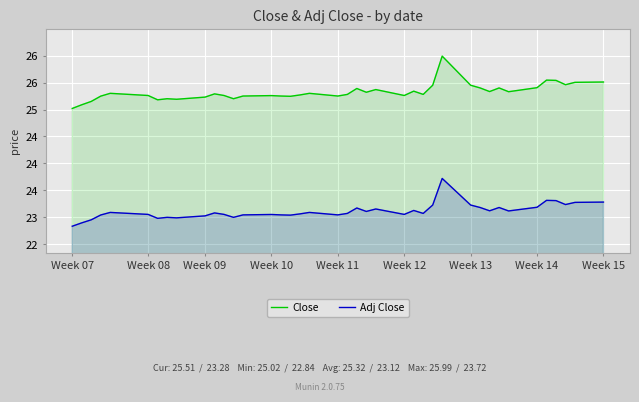

True or false: Close and Adj Close cross at least once.

False